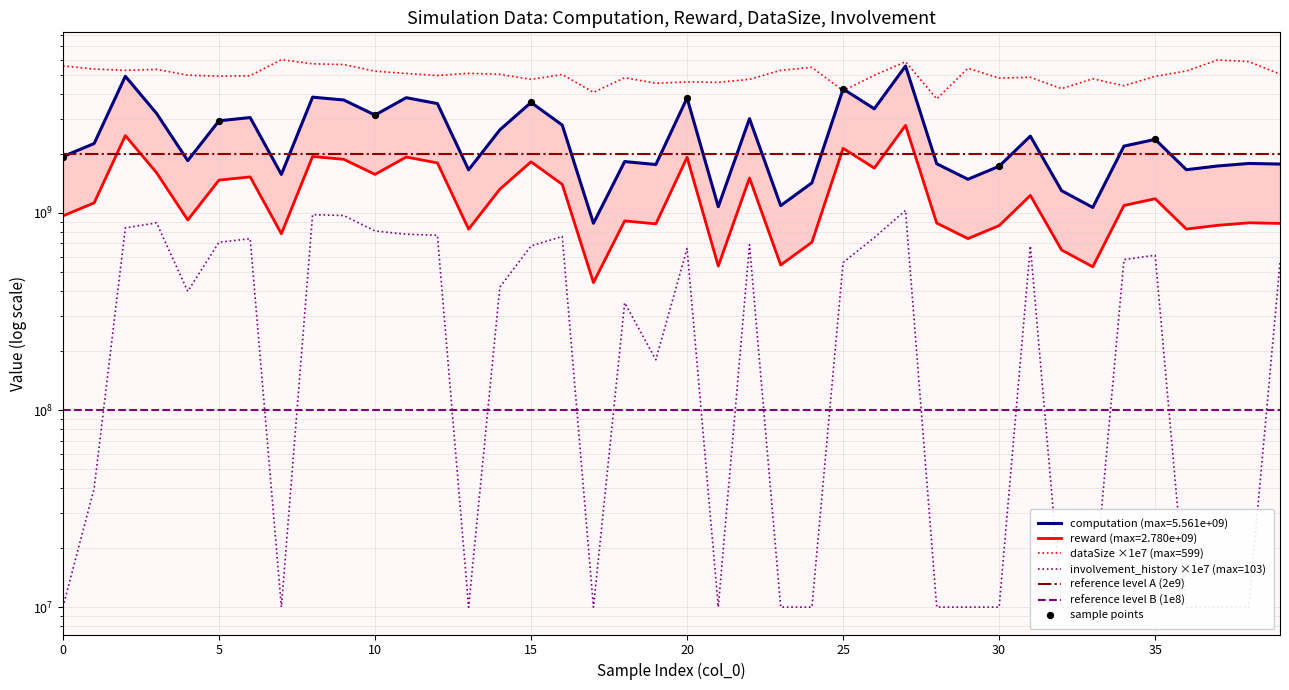

What is the total value across all series at 36?

7744951206.3